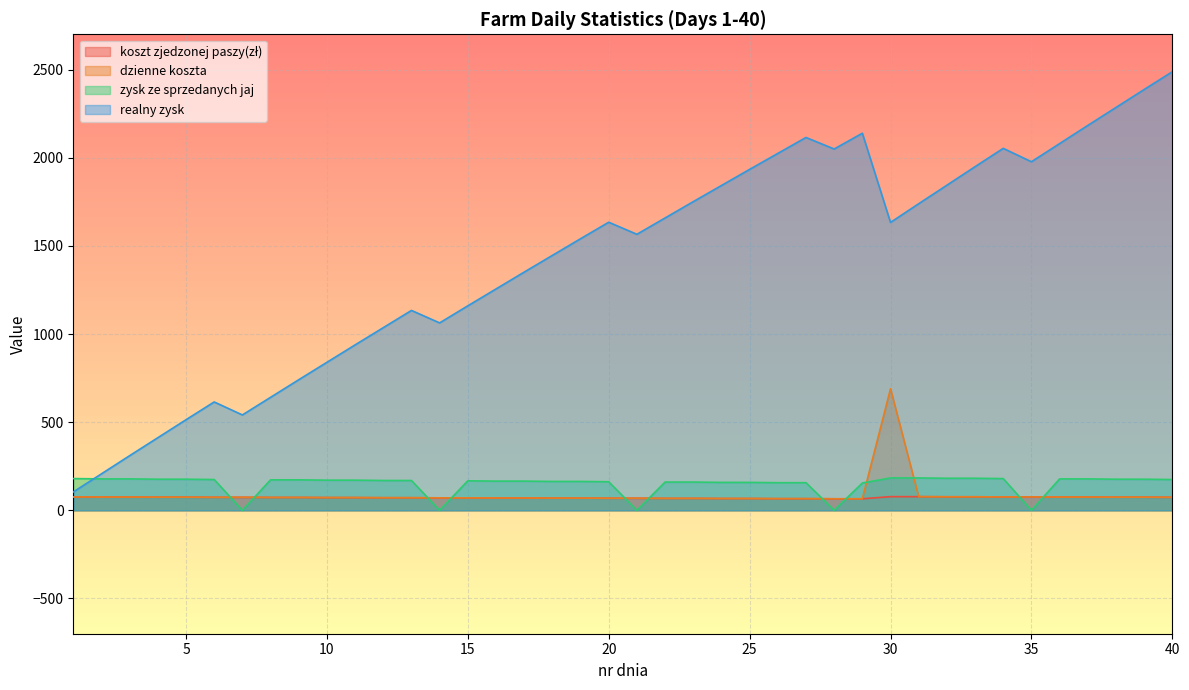

Which label corresponds to the smallest value in the chart?

7